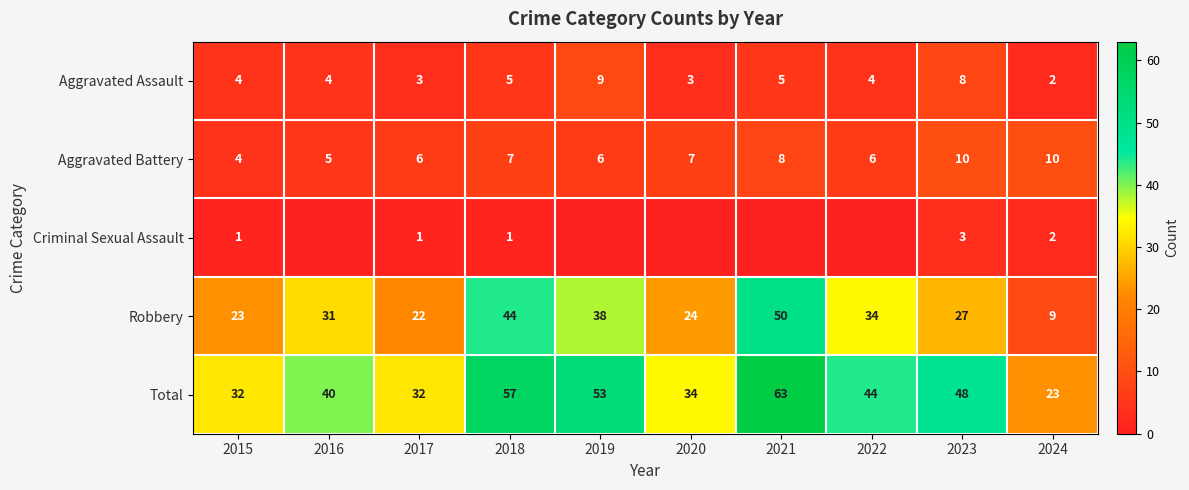

Which has a higher value, 2021 or 2020?

2021